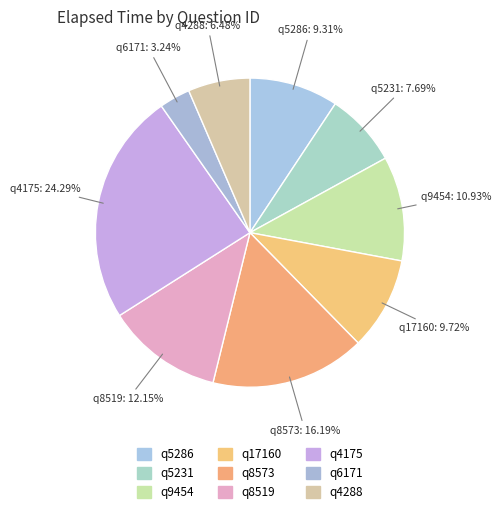

To the nearest percent, what is the difference between the q5286 and q4175 slice percentages?

15%